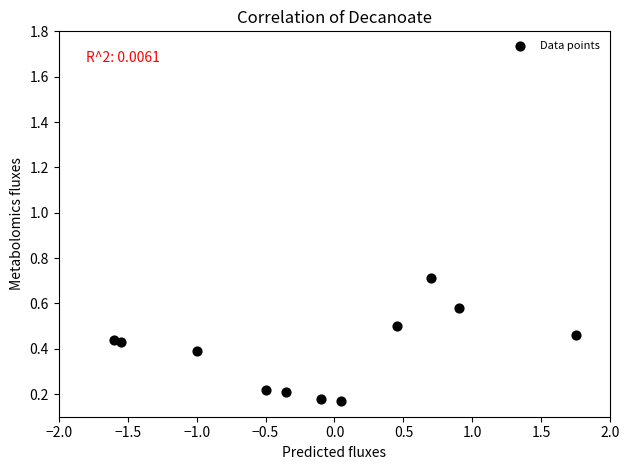

How many points are shown in the scatter plot?

11